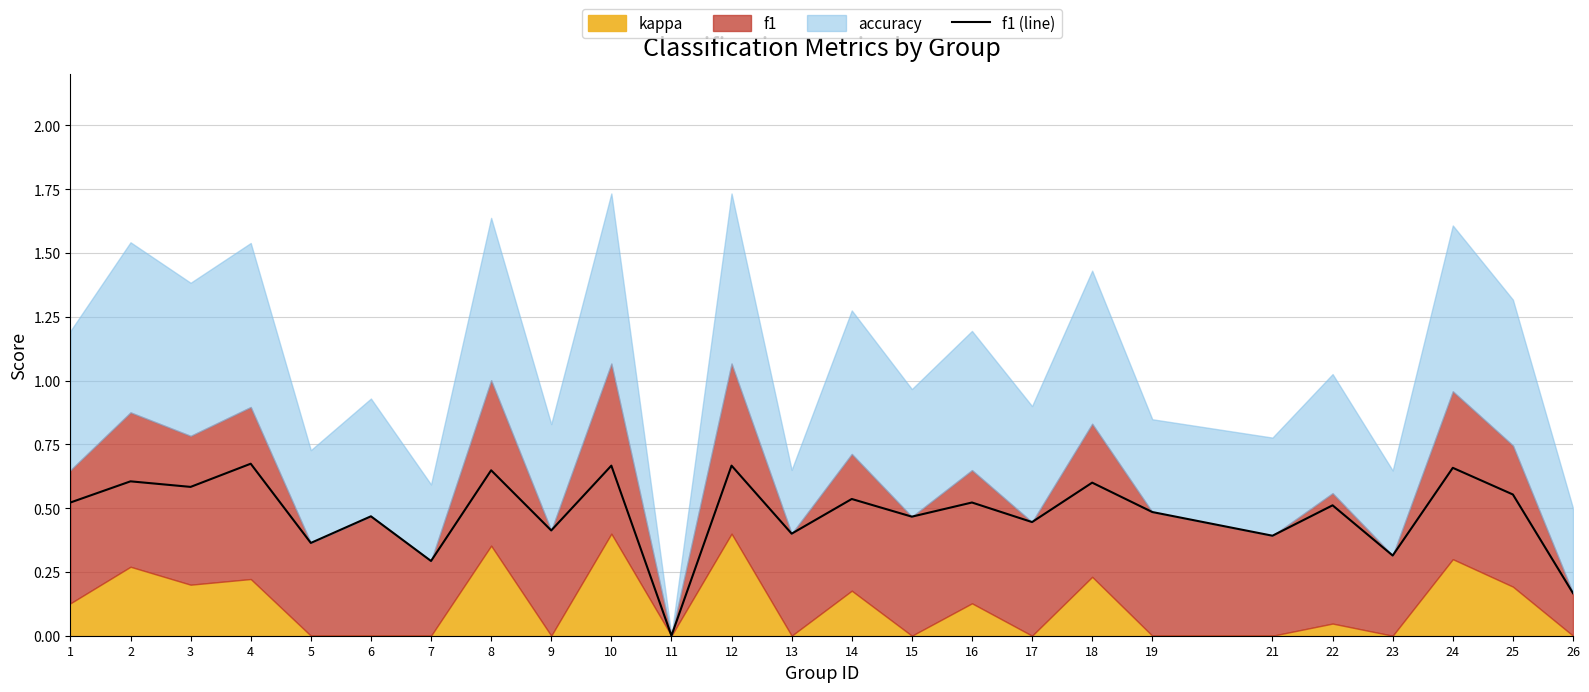

The f1 (line) series shows 0.3 at 26. True or false?

False